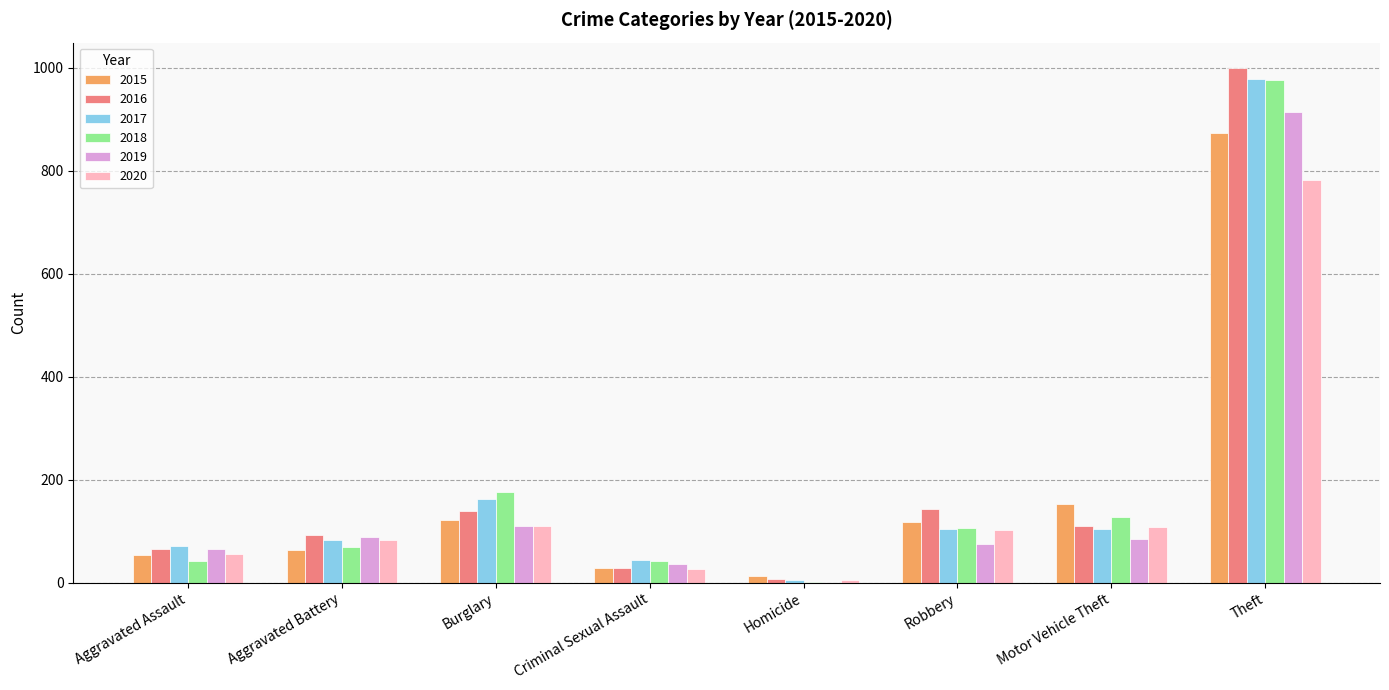

What is the sum of the 2016 values at Homicide and Theft?

1007